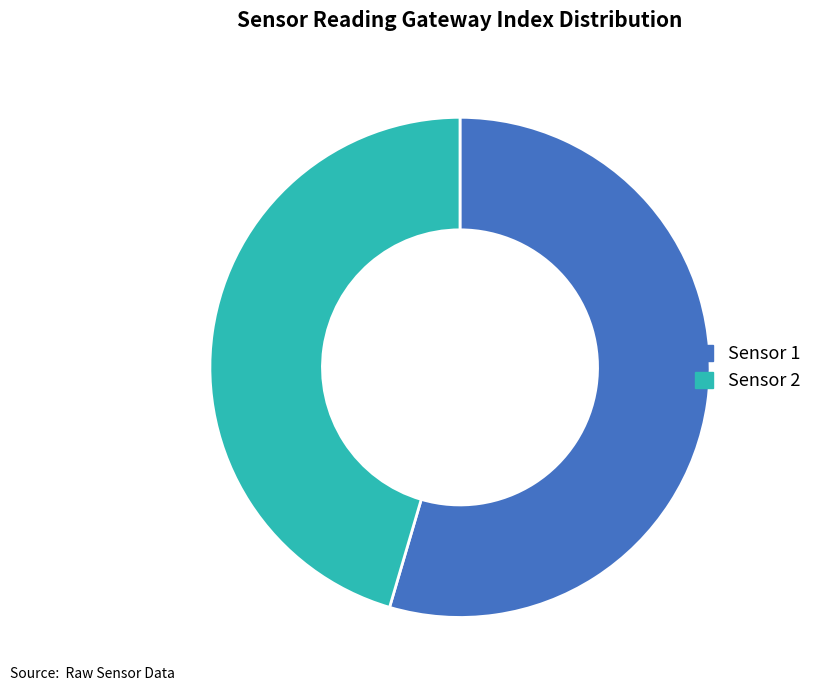

How many slices are in this pie chart?

2